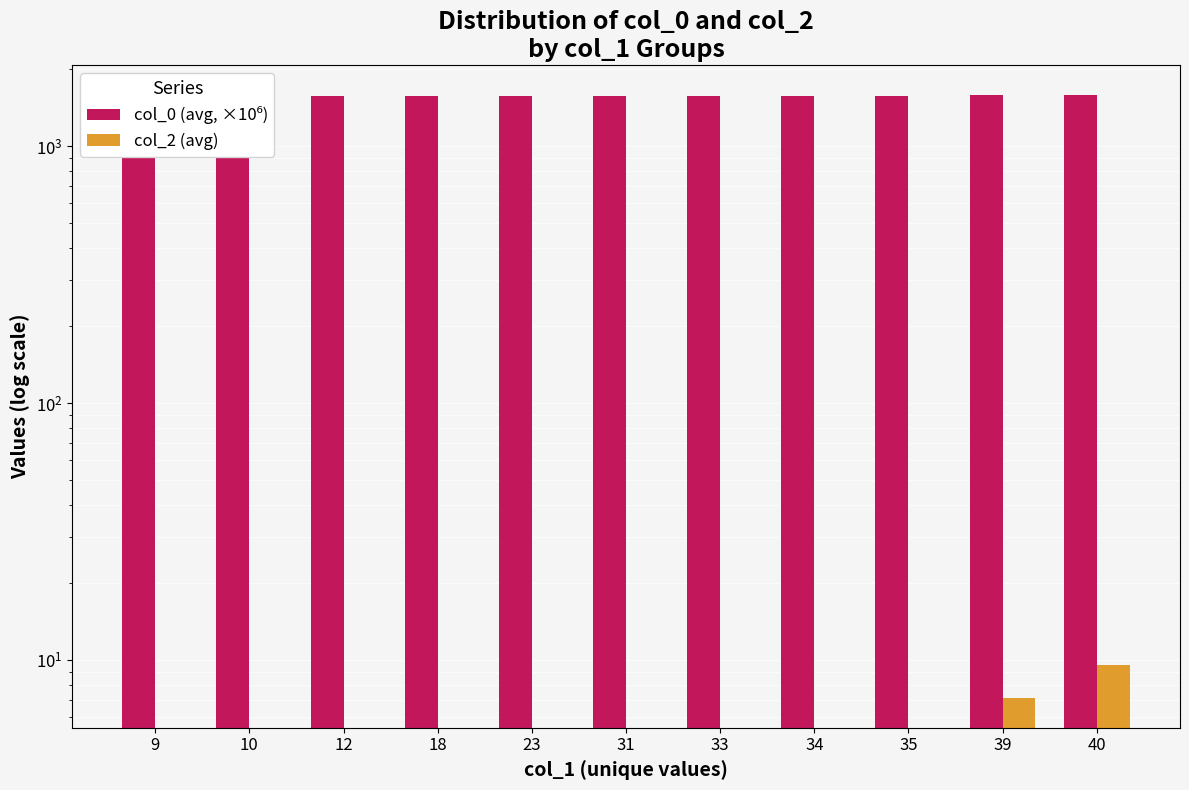

Which category has the highest value across all series?

39